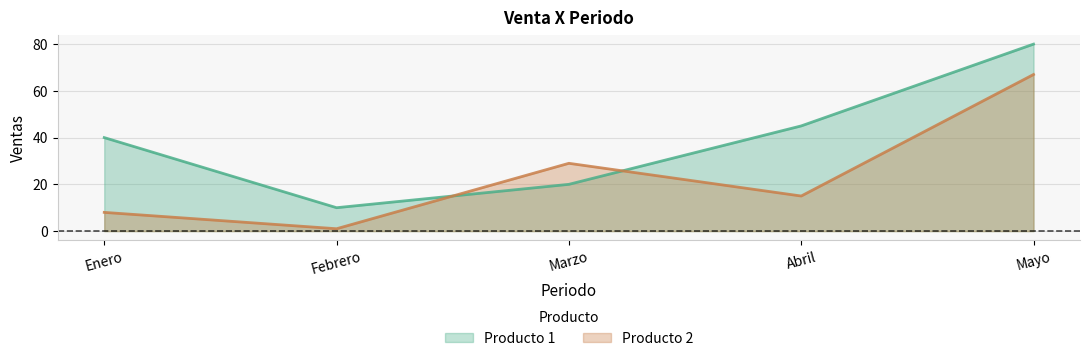

Reading left to right, what are all the values shown in this chart?

Producto 1: 40	10	20	45	80
Producto 2: 8	1	29	15	67